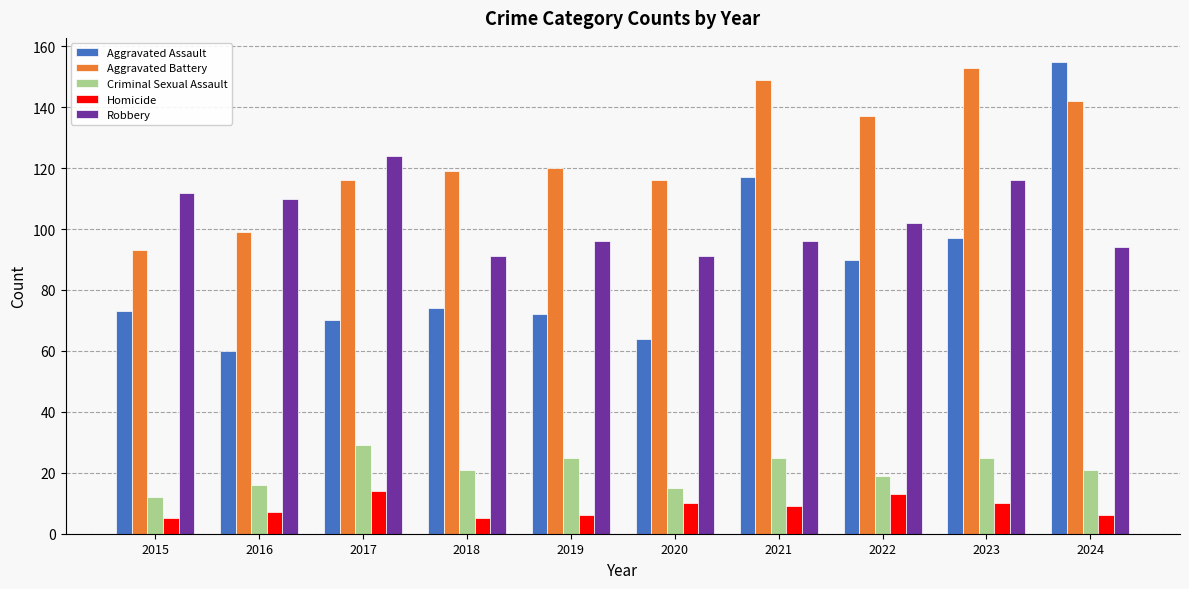

At 2017, list the series in order from largest to smallest.

Robbery, Aggravated Battery, Aggravated Assault, Criminal Sexual Assault, Homicide